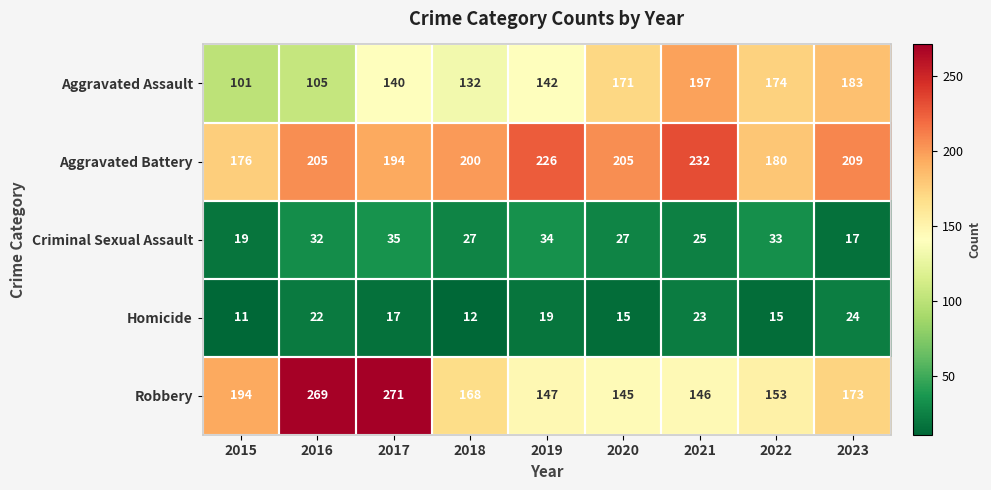

What is the approximate value of Aggravated Assault at 2020?

171